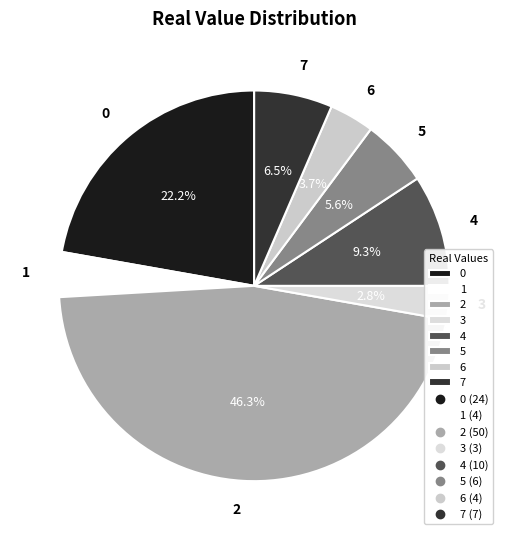

What is the largest slice in the pie chart?

2